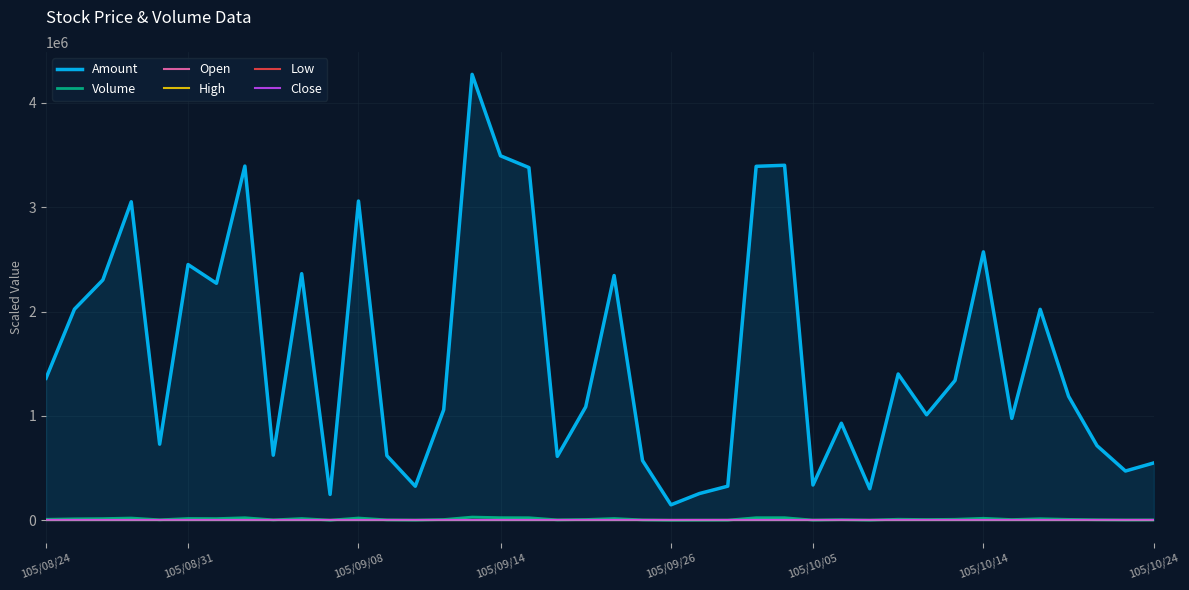

Which series has the largest total across all categories?

Amount